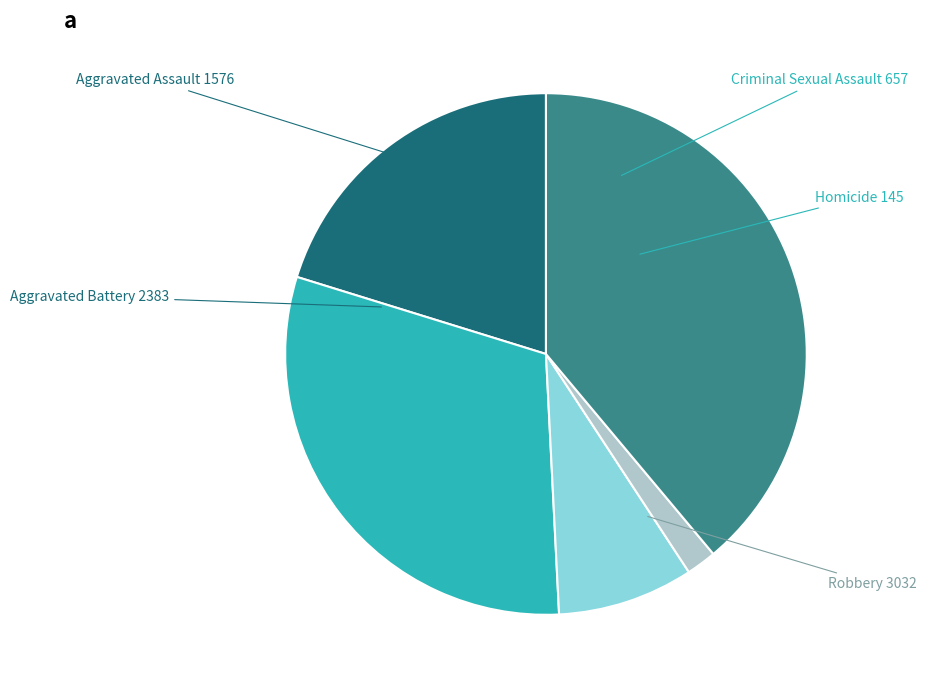

Is there any slice that represents more than half of the pie?

No